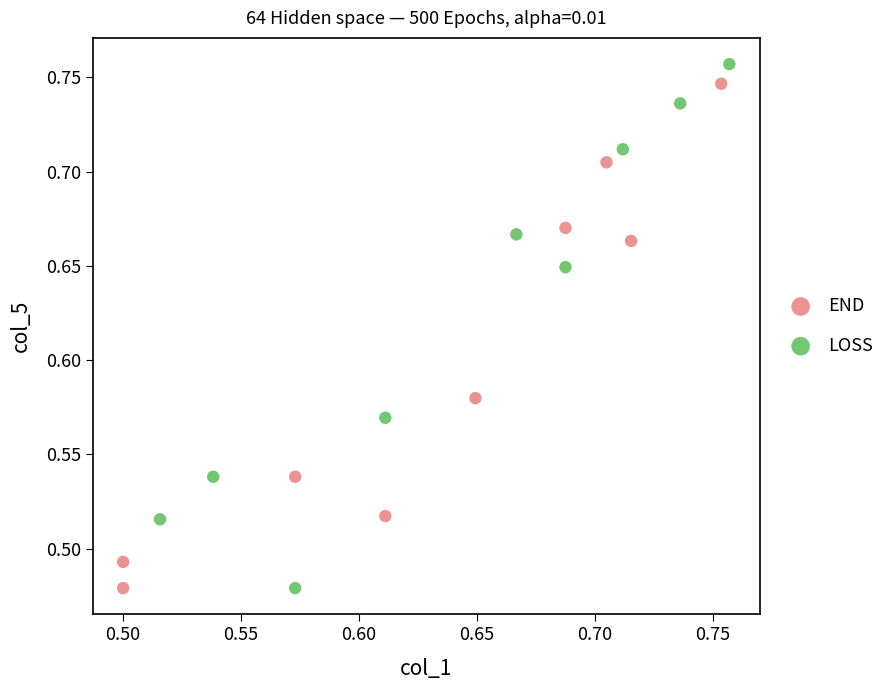

What are all the series names shown in the legend?

END, LOSS